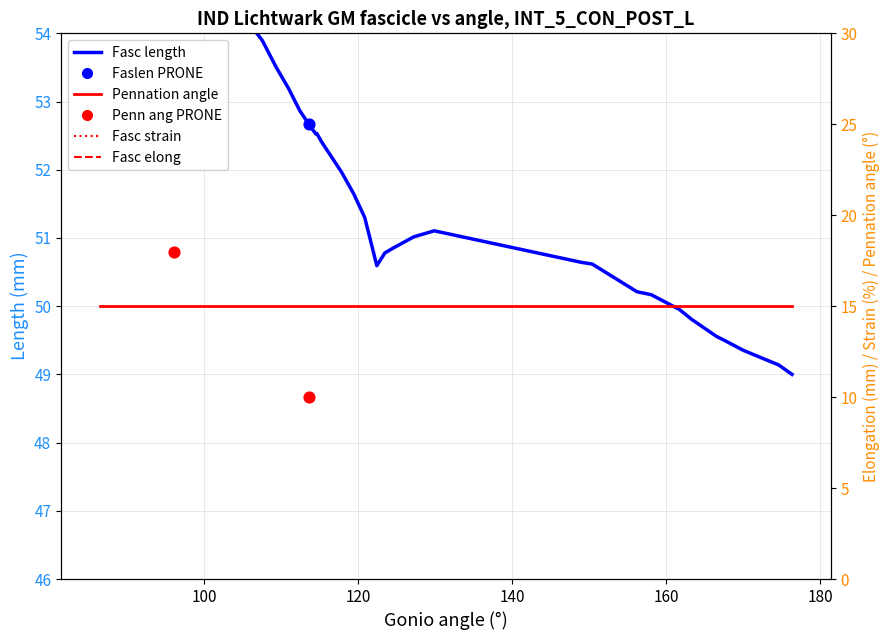

Which has a higher value, 176.33 or 150.38?

150.38